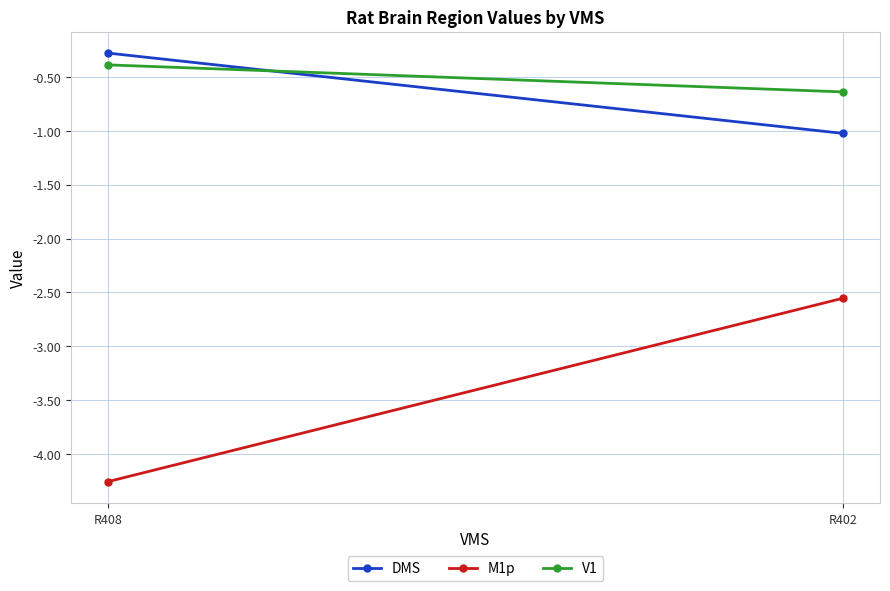

The V1 series shows -0.4 at R408. True or false?

True